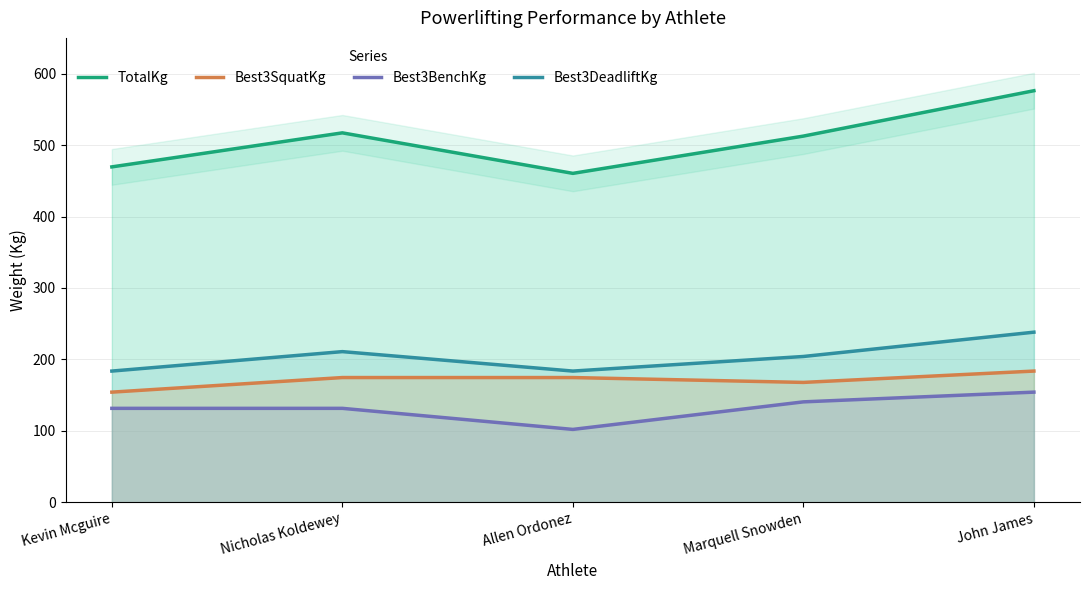

The value of Best3DeadliftKg at Marquell Snowden is 204.1. True or false?

True